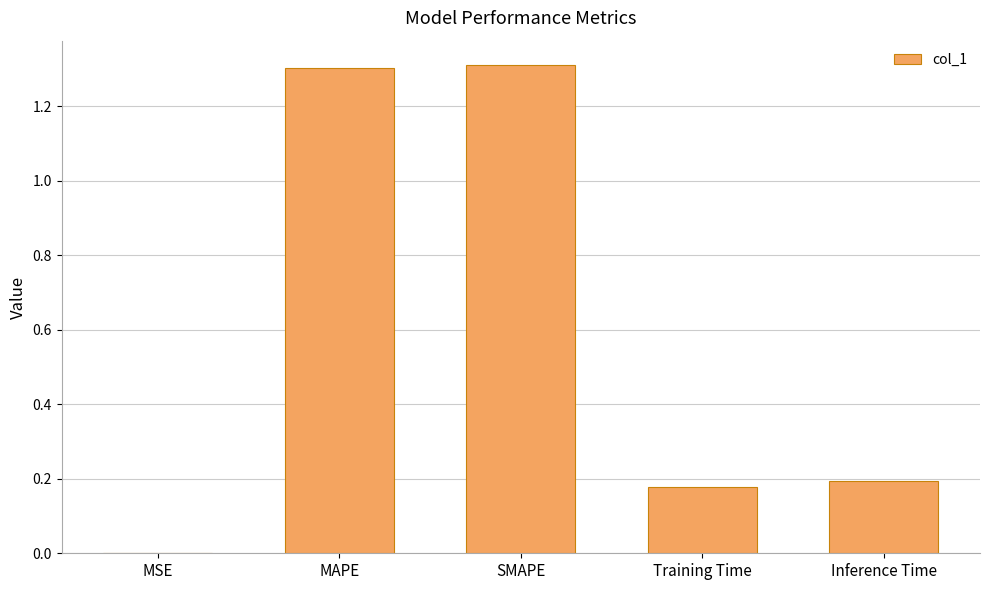

What is the change in value from MAPE to Inference Time?

-1.1